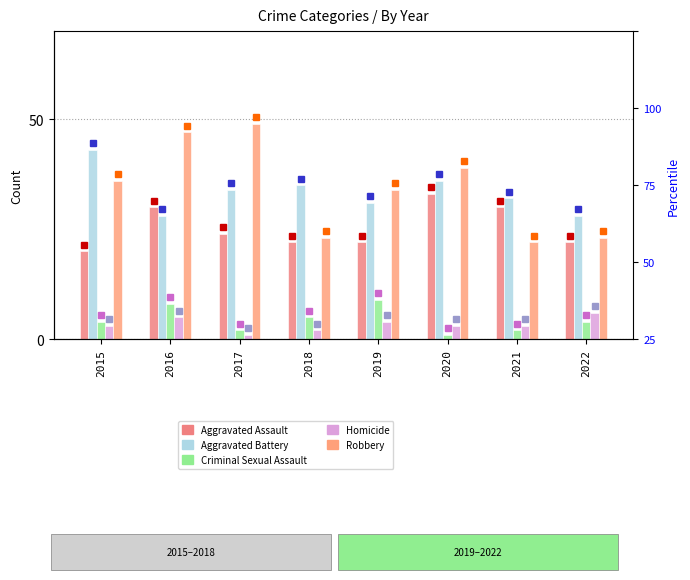

At 2016, list the series in order from largest to smallest.

Robbery, Aggravated Assault, Aggravated Battery, Criminal Sexual Assault, Homicide